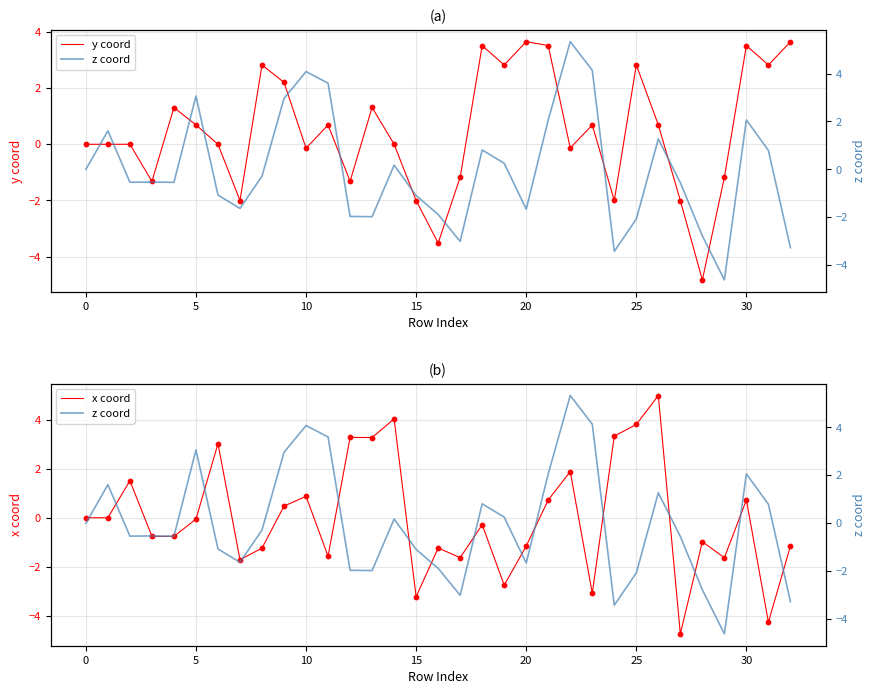

Which series reaches the maximum Y coordinate?

z coord